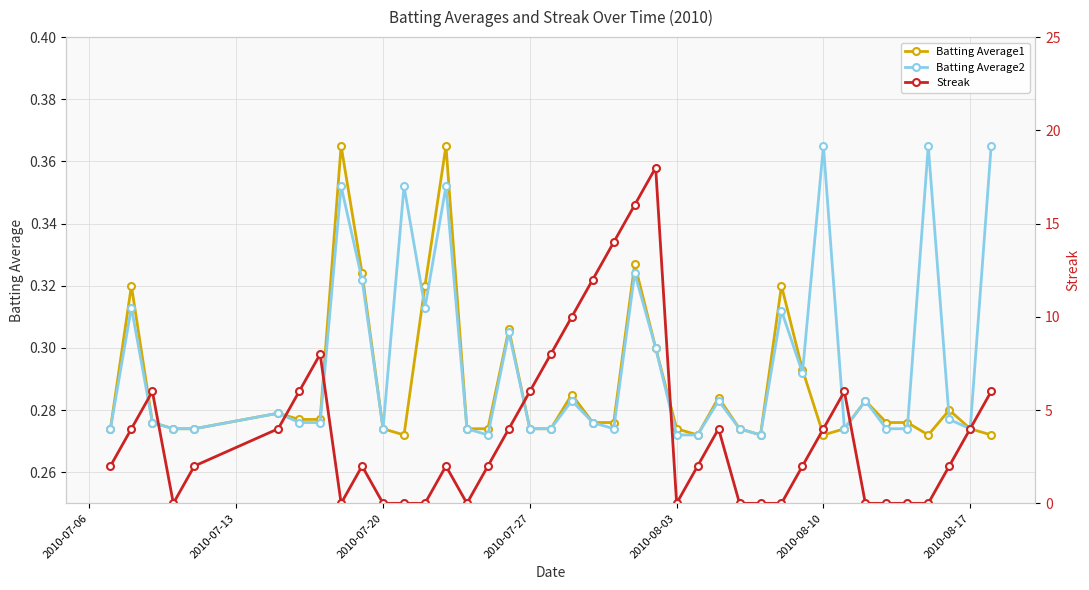

In Batting Average2, how many points are lower than both neighbors (excluding endpoints)?

8